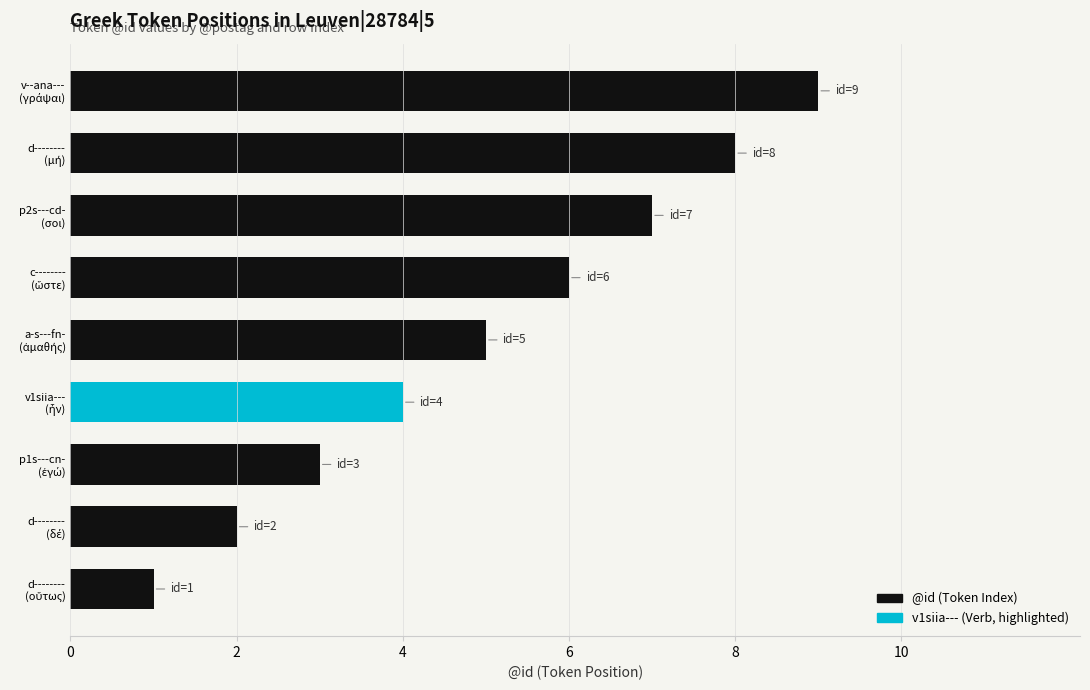

What is the difference between the maximum and minimum values?

8